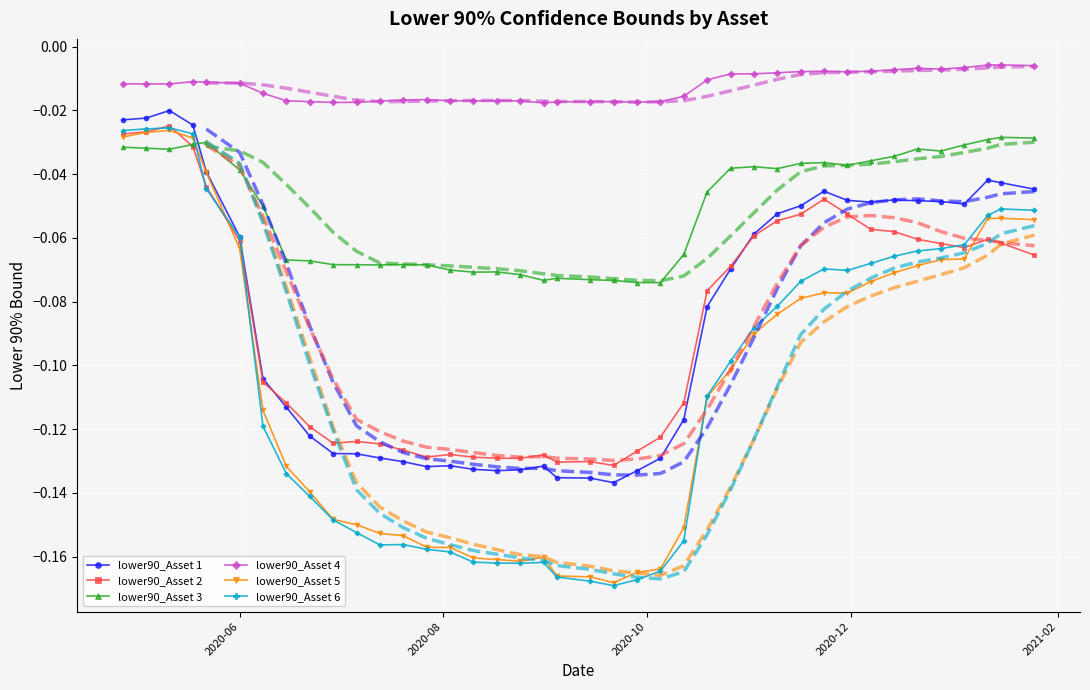

What is the value of the lower90_Asset 1 point at the 14th from the left?

-0.1